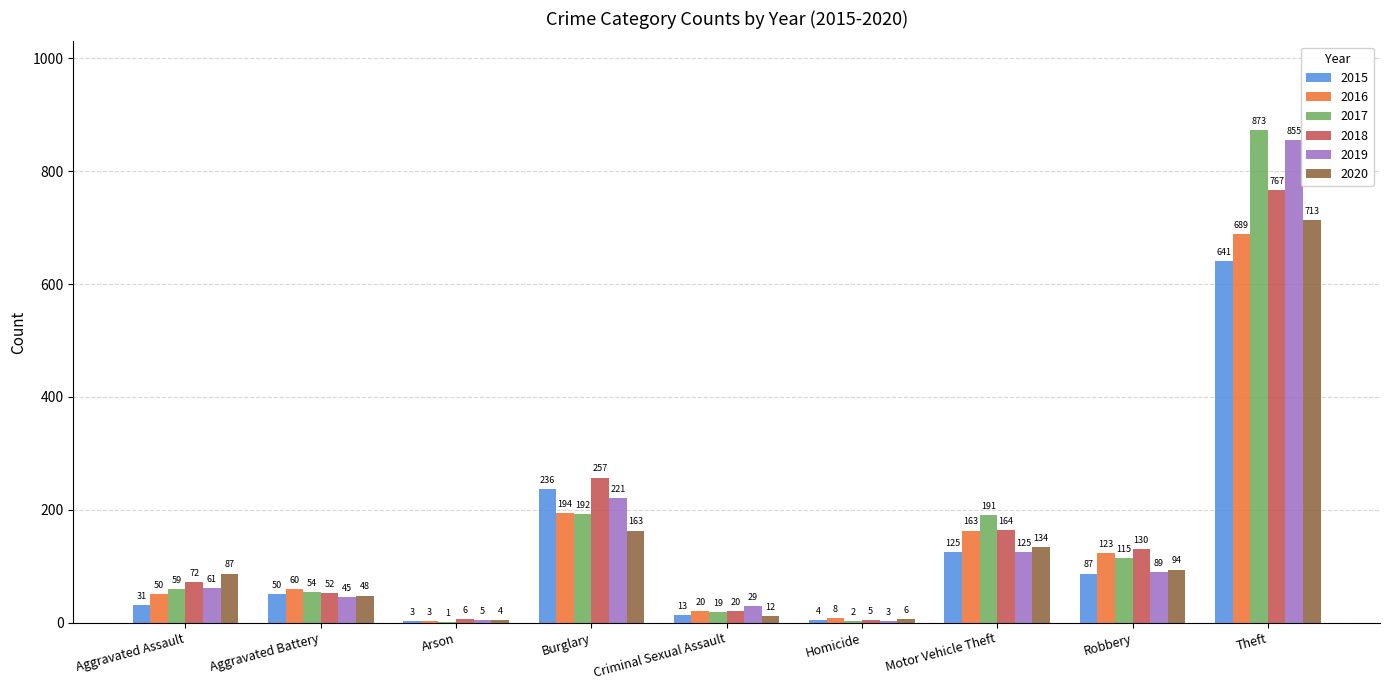

What value does the 2019 series have at Theft, to the nearest 100?

900